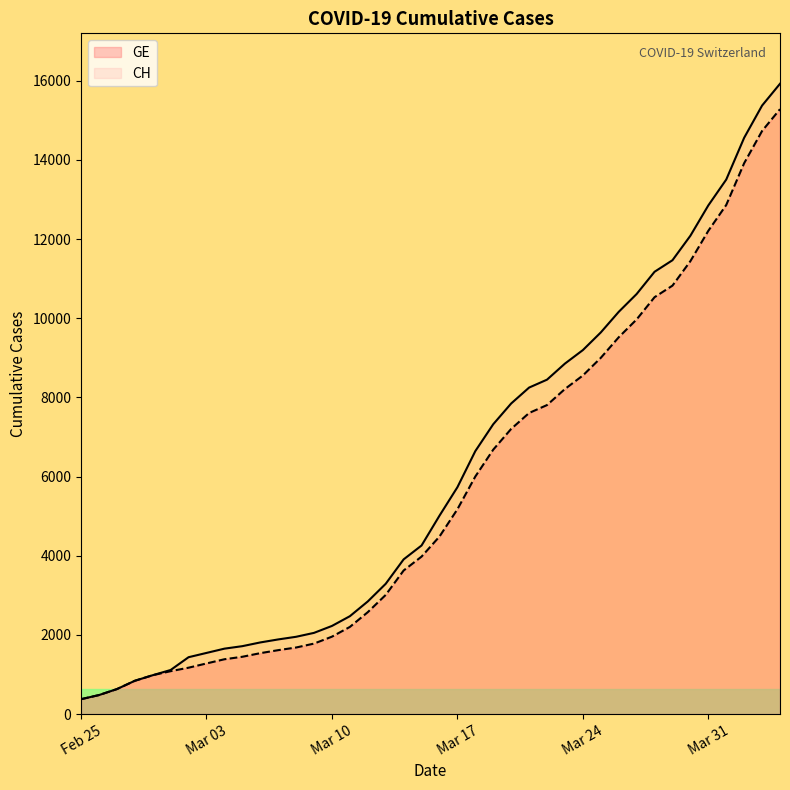

Which series has the widest spread of values?

CH